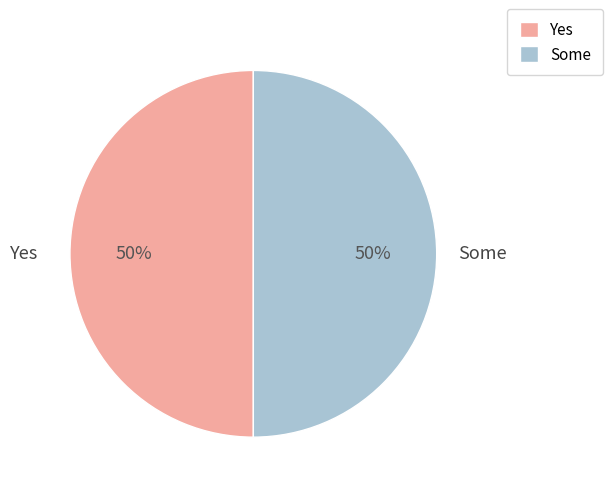

To the nearest percent, what is the average slice percentage?

50%